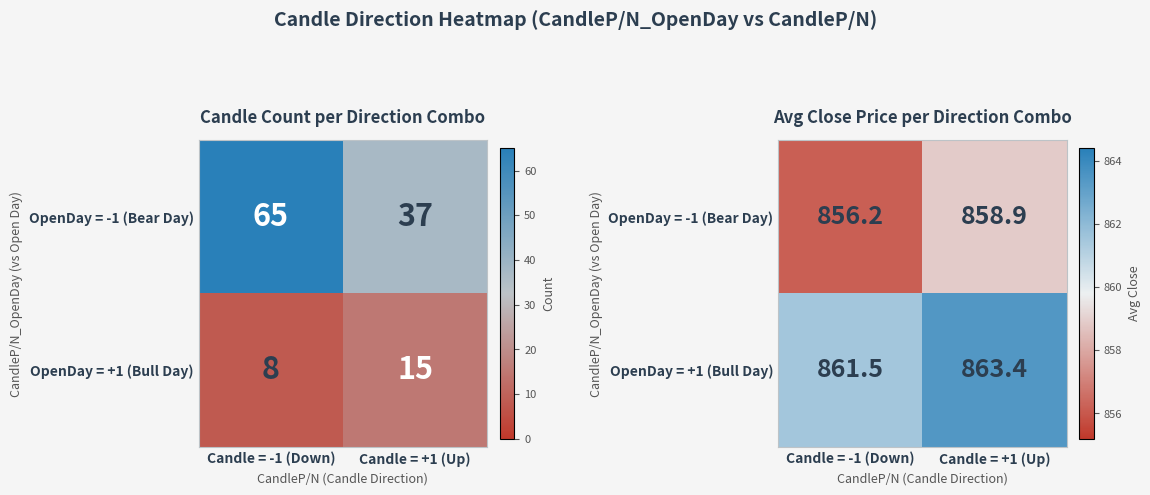

Is the value of OpenDay = +1 (Bull Day) at Candle = -1 (Down) greater than the value of OpenDay = -1 (Bear Day) at Candle = -1 (Down)?

Yes